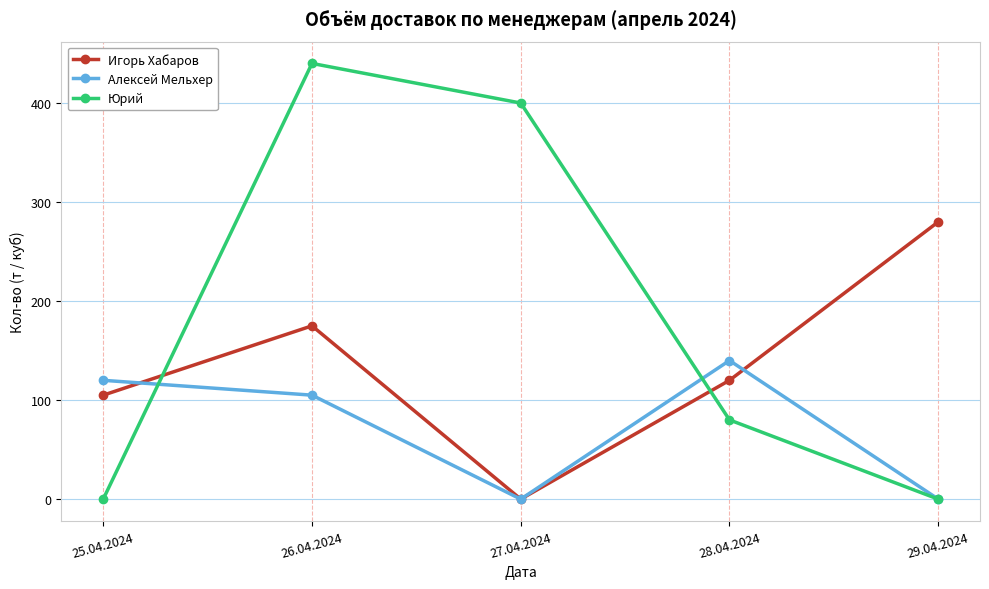

True or false: Алексей Мельхер and Юрий intersect in this chart.

True